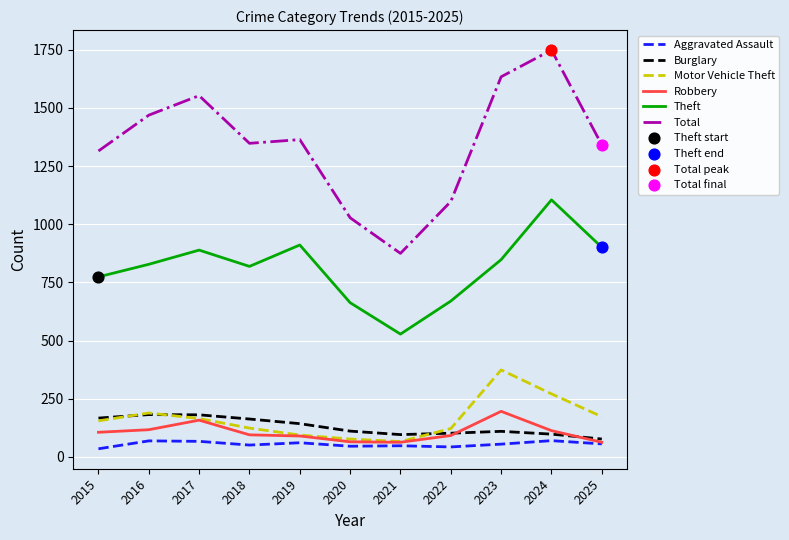

Is the value of Theft at 2024 greater than the value of Motor Vehicle Theft at 2024?

Yes